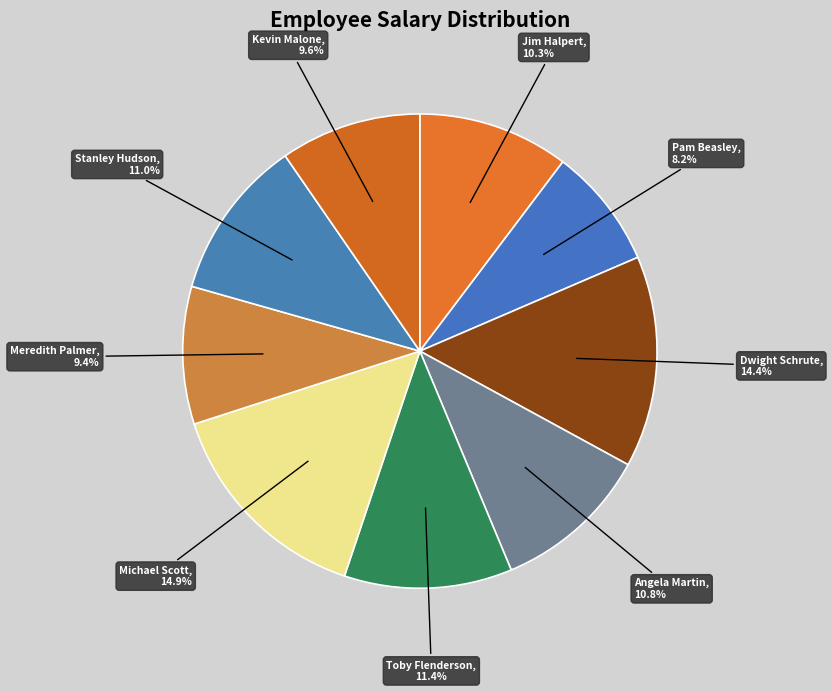

Which has a higher value, Kevin Malone or Toby Flenderson?

Toby Flenderson